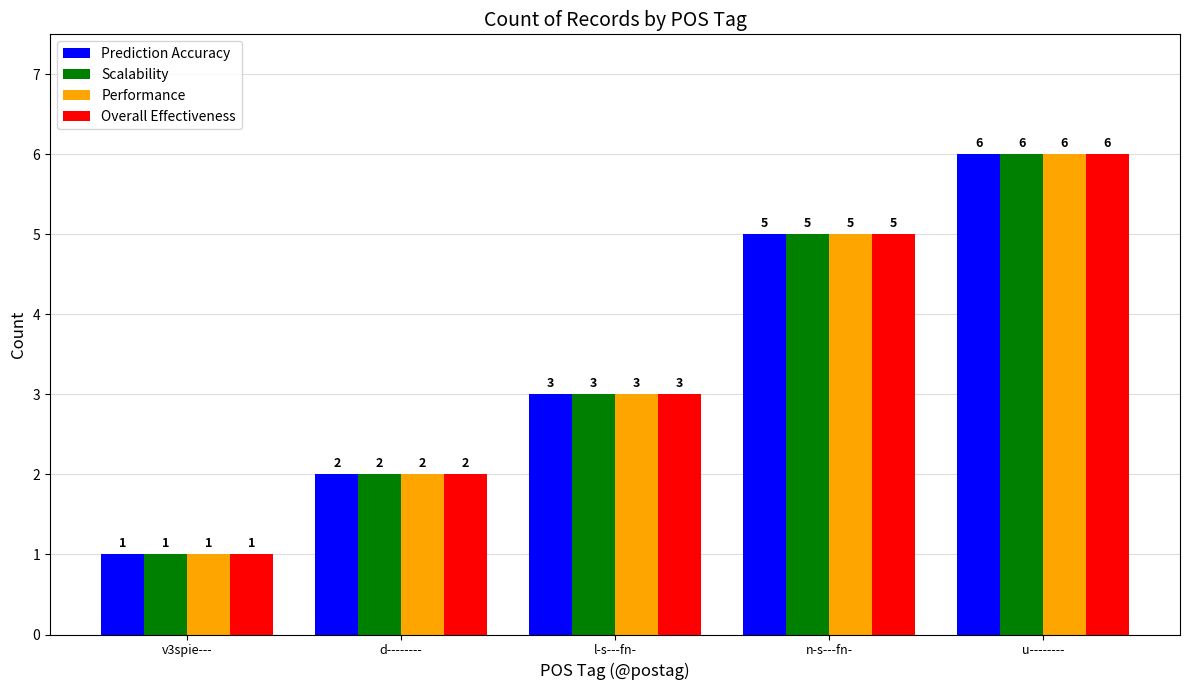

How many series are shown in this chart?

4